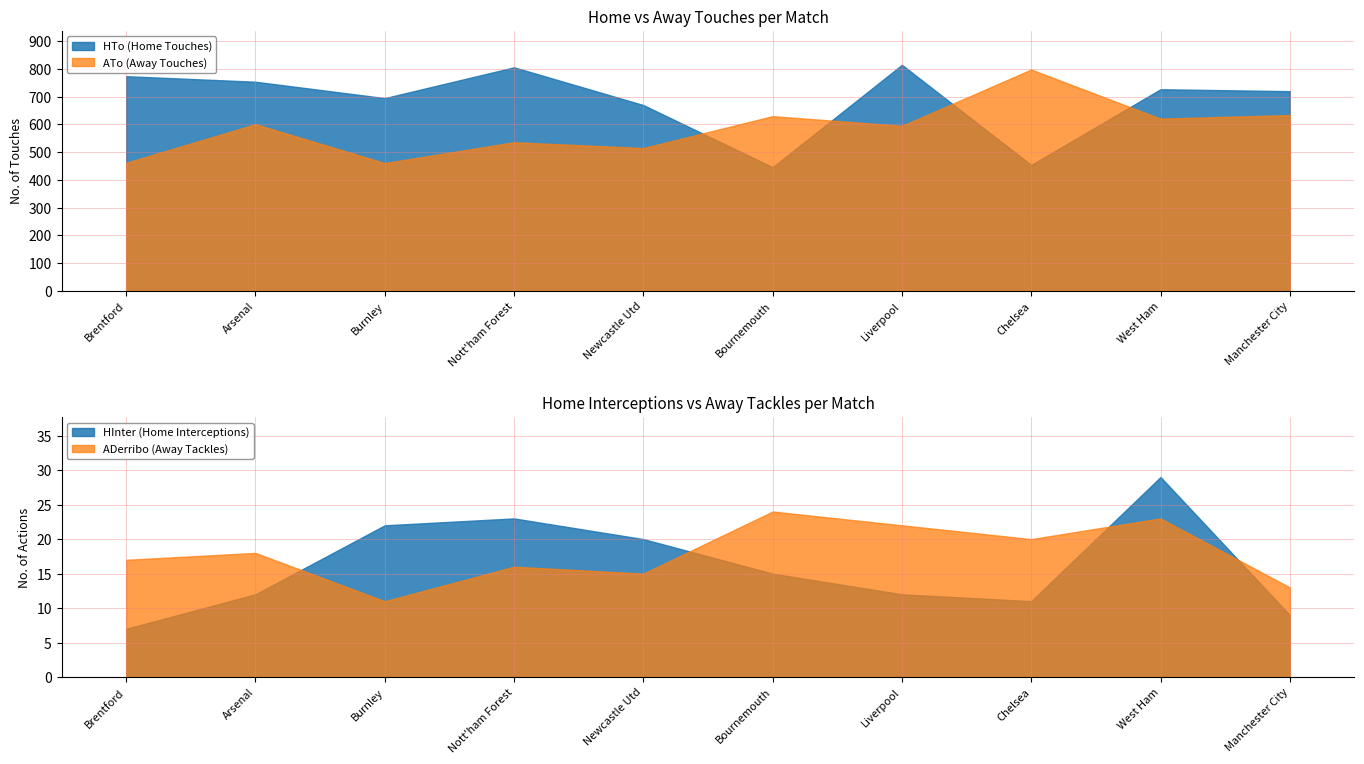

Which category has the highest value in the ADerribo series?

Bournemouth